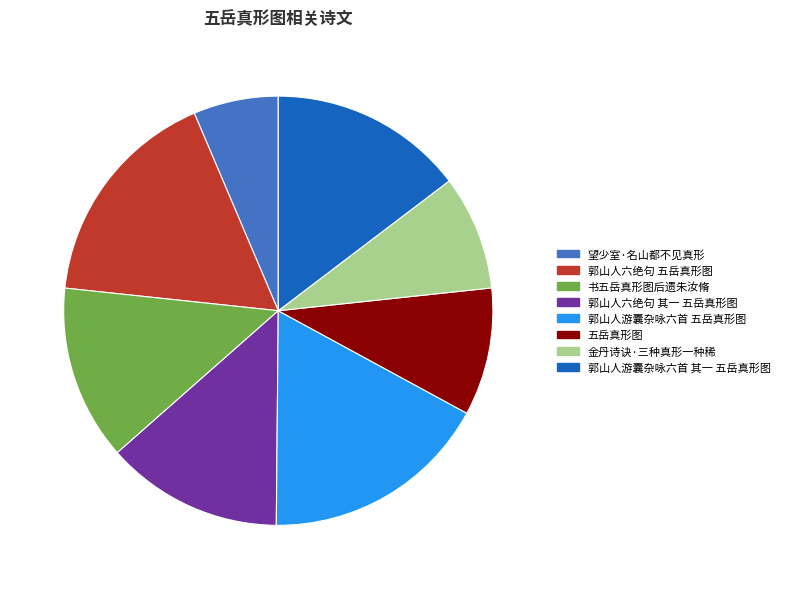

True or false: 五岳真形图 accounts for 1% of the total.

False